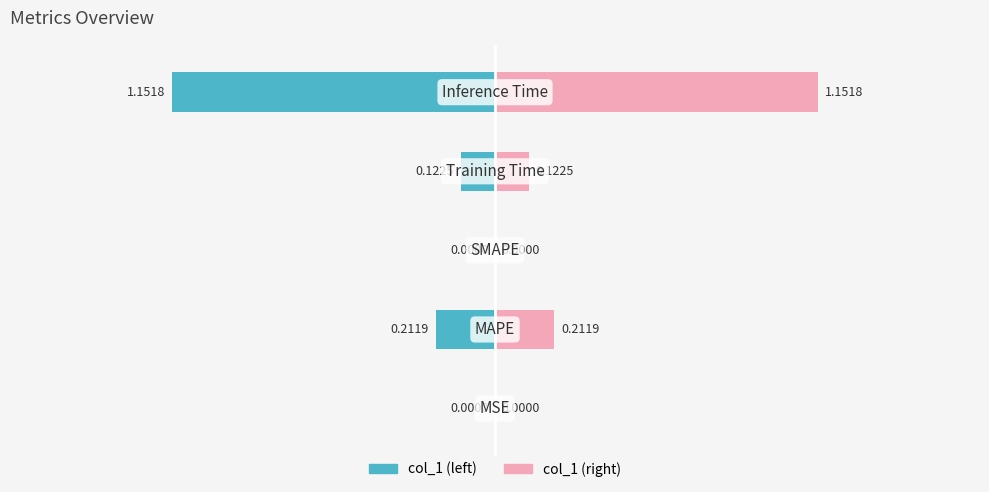

Does the chart contain any negative values?

No